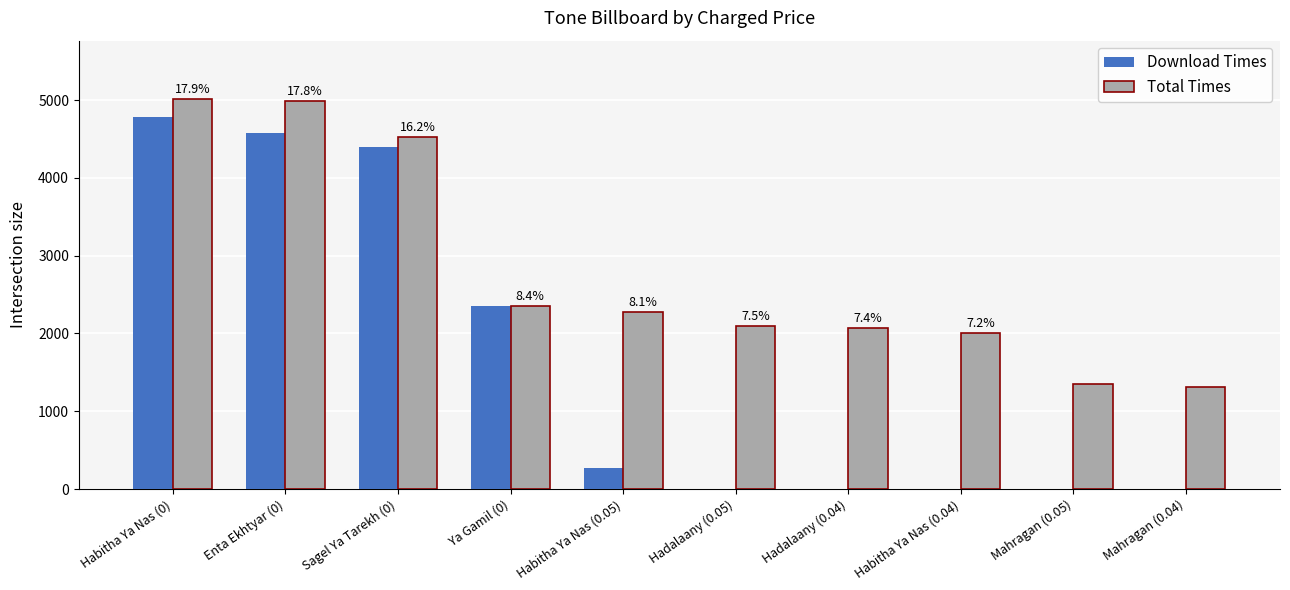

The Download Times series shows 3307 at Ya Gamil (0). True or false?

False